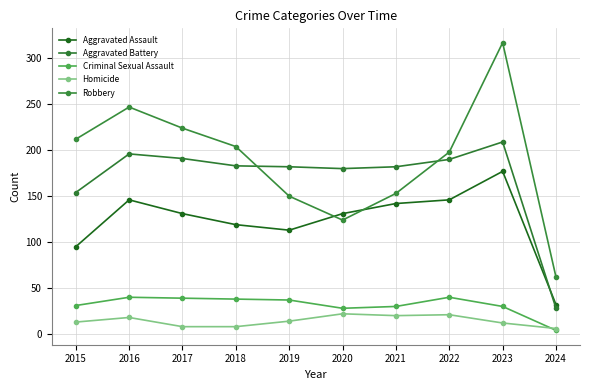

Does the chart display data point markers on the line(s)?

Yes